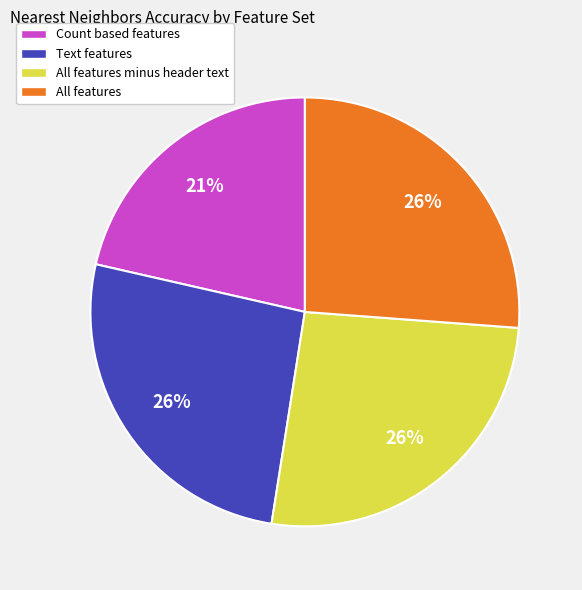

The Text features slice represents 26% of the pie. True or false?

True